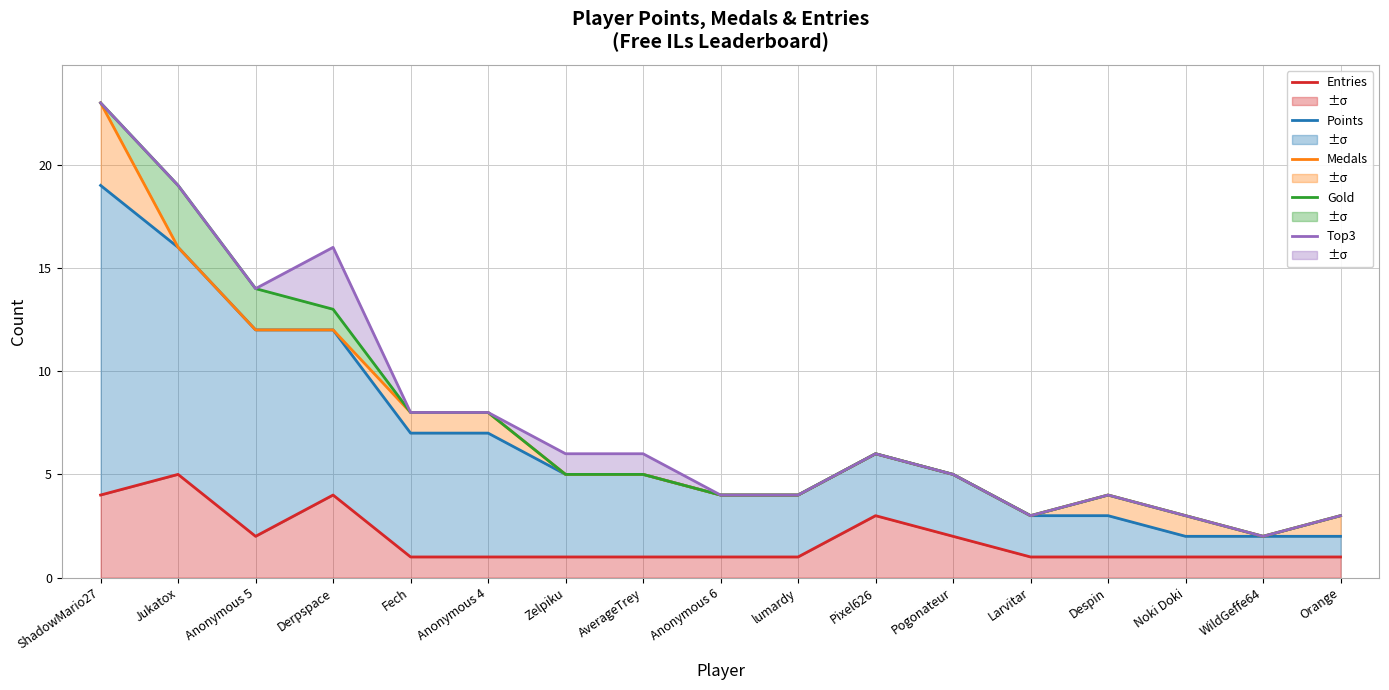

The Entries series shows 1 at Noki Doki. True or false?

True